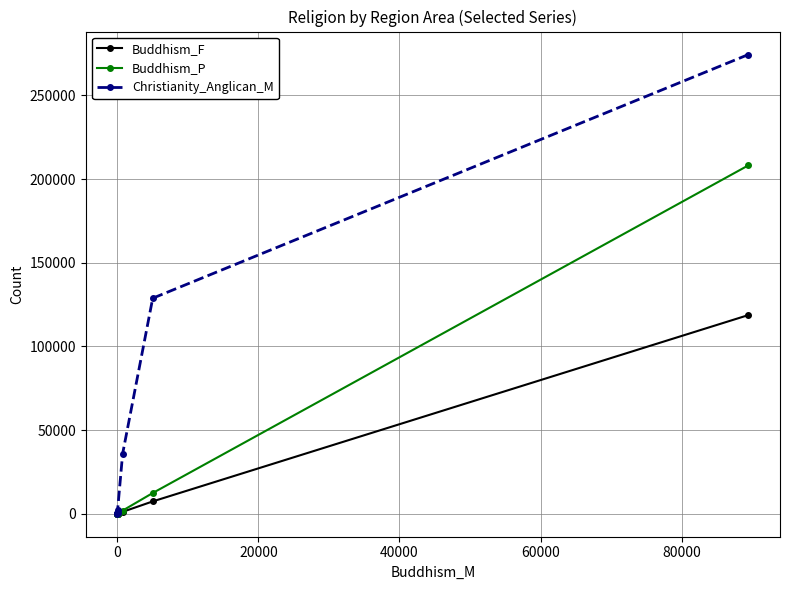

True or false: Buddhism_P and Christianity_Anglican_M cross at least once.

False